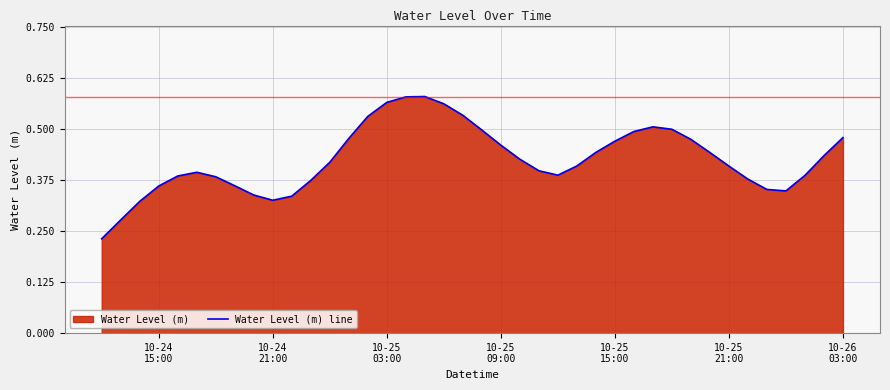

What is the minimum value shown in the chart?

0.2